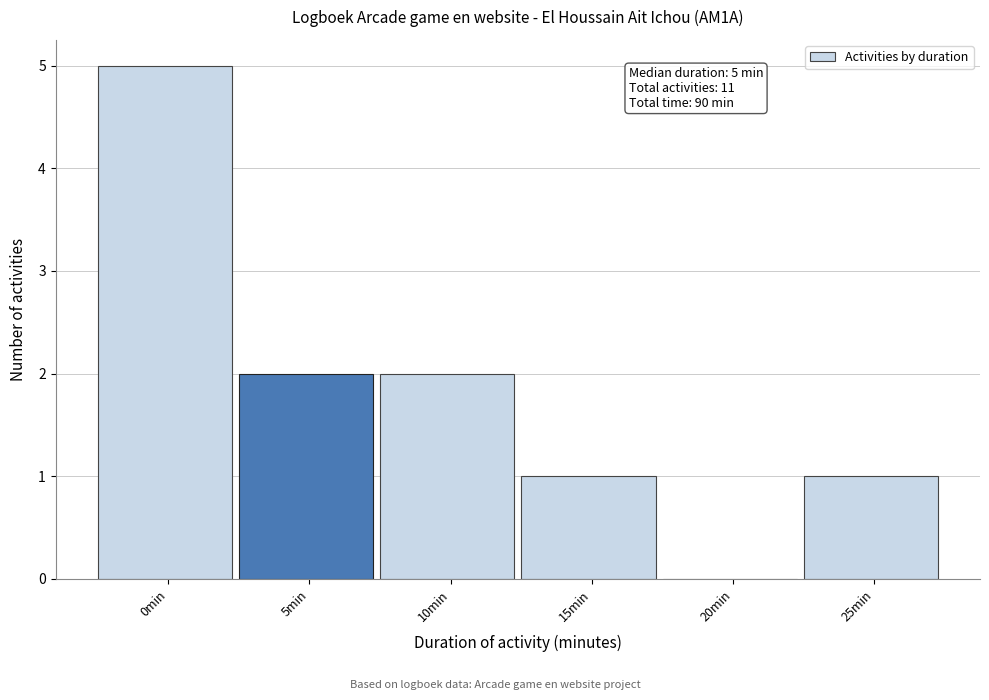

Reading right to left, transcribe all the data shown in this chart.

25min=1	20min=0	15min=1	10min=2	5min=2	0min=5